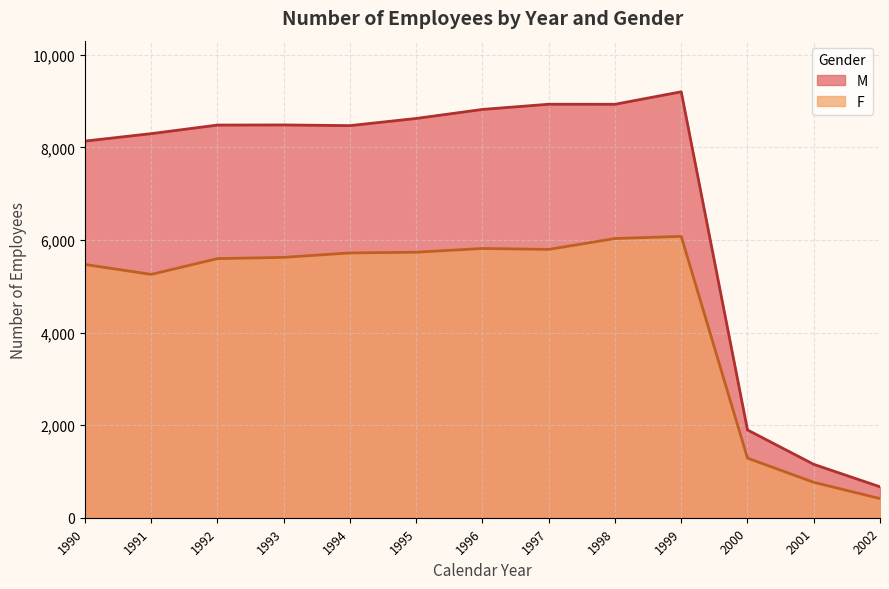

True or false: F and M cross at least once.

False